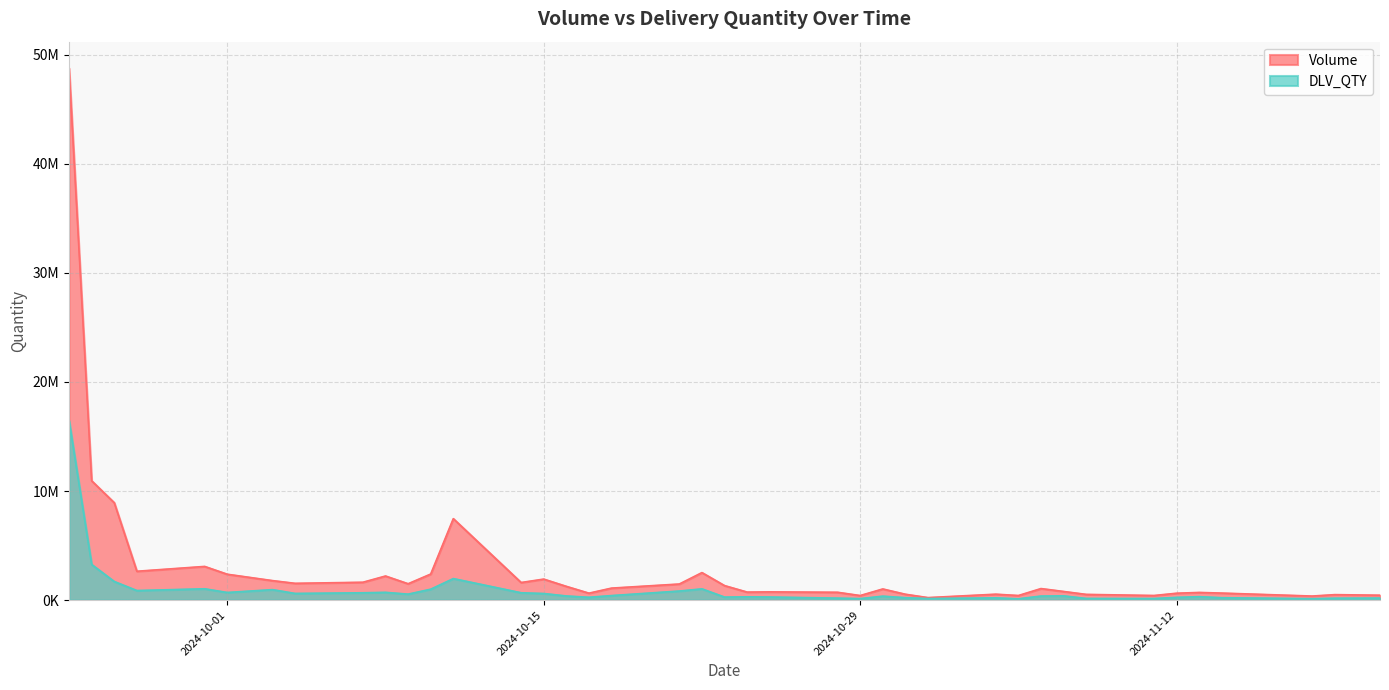

True or false: Volume has more than 1 points higher than both neighbors.

True